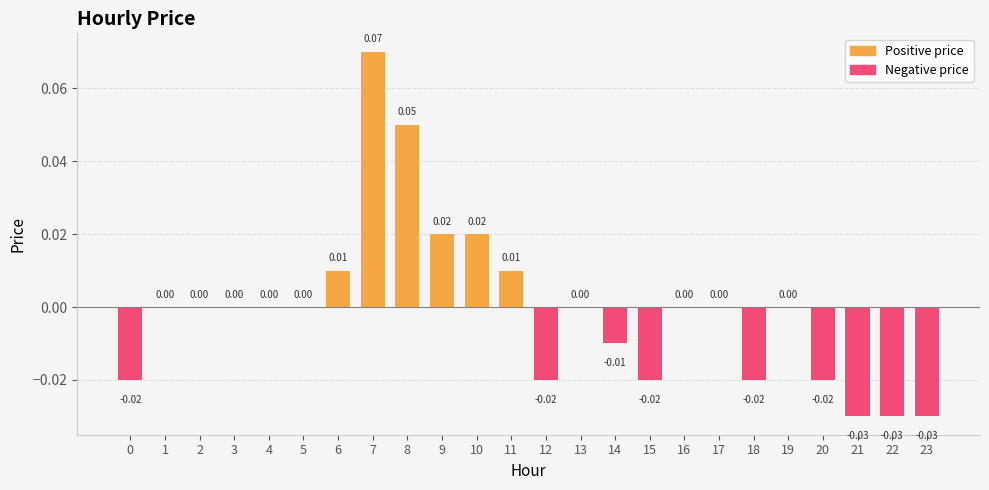

The Negative price series shows -0.0 at 21. True or false?

True